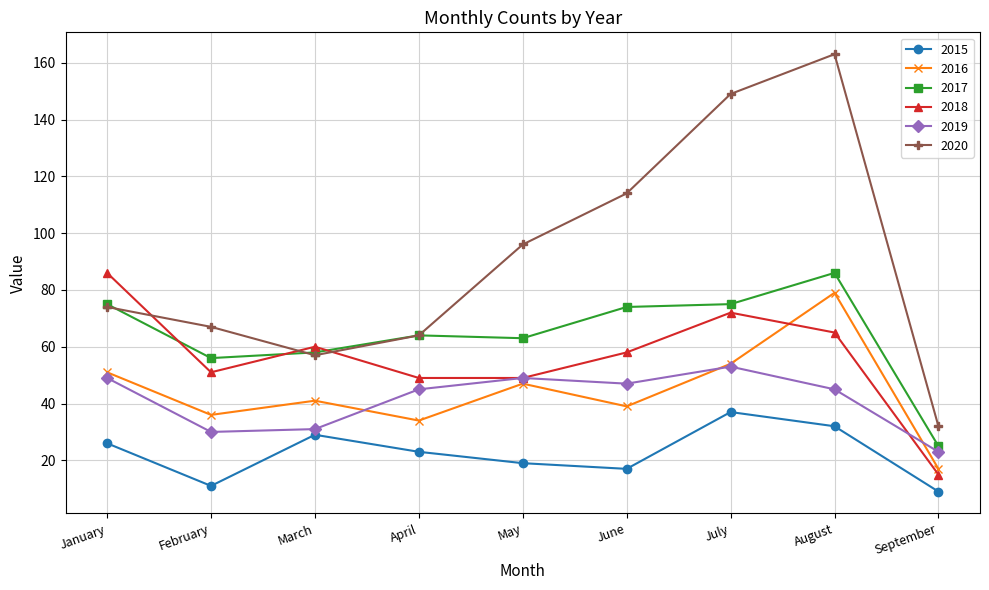

How many lines are shown in the chart?

6